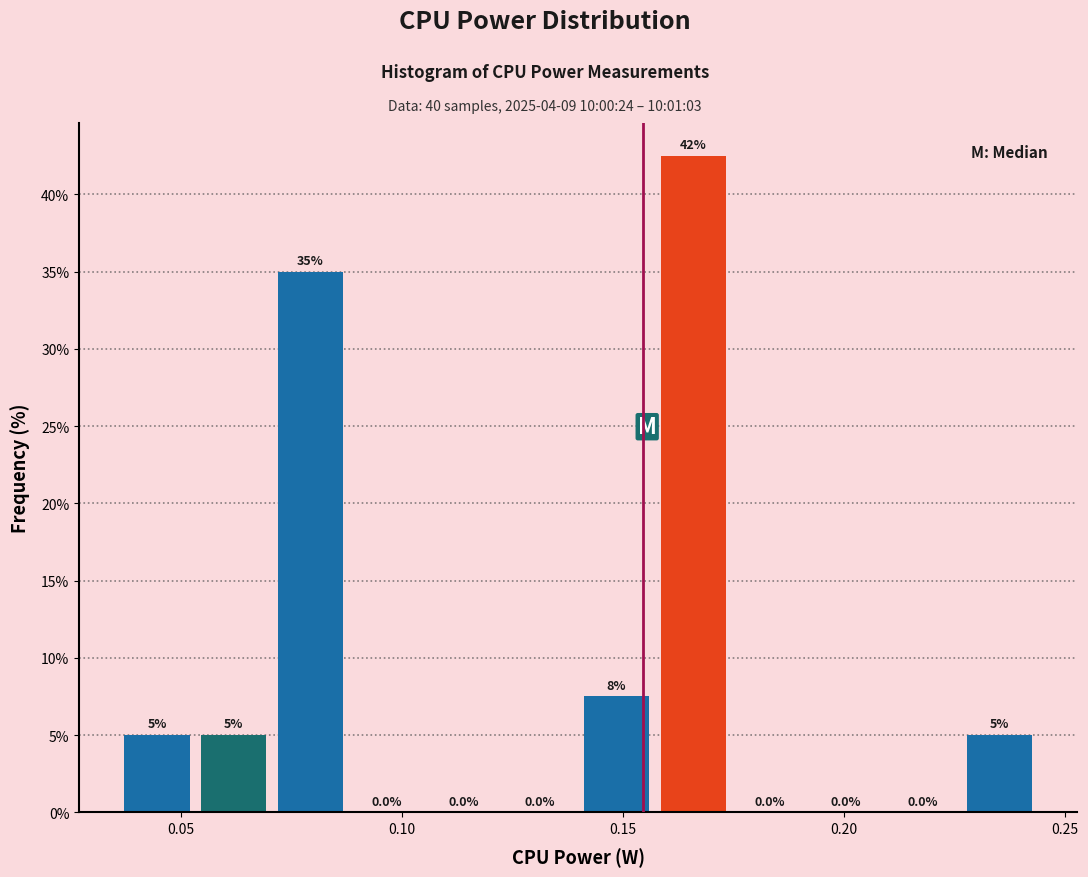

Read against the x-axis, roughly where is the centre of the tallest bar?

0.165